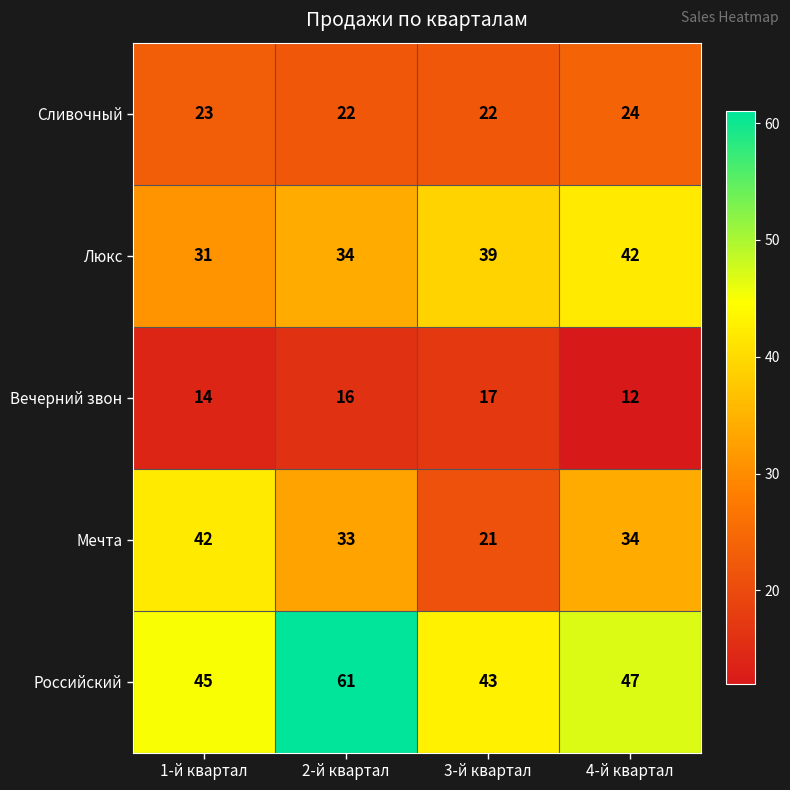

Reading left to right, transcribe all the data shown in this chart.

Сливочный: 1-й квартал=23	2-й квартал=22	3-й квартал=22	4-й квартал=24
Люкс: 1-й квартал=31	2-й квартал=34	3-й квартал=39	4-й квартал=42
Вечерний звон: 1-й квартал=14	2-й квартал=16	3-й квартал=17	4-й квартал=12
Мечта: 1-й квартал=42	2-й квартал=33	3-й квартал=21	4-й квартал=34
Российский: 1-й квартал=45	2-й квартал=61	3-й квартал=43	4-й квартал=47